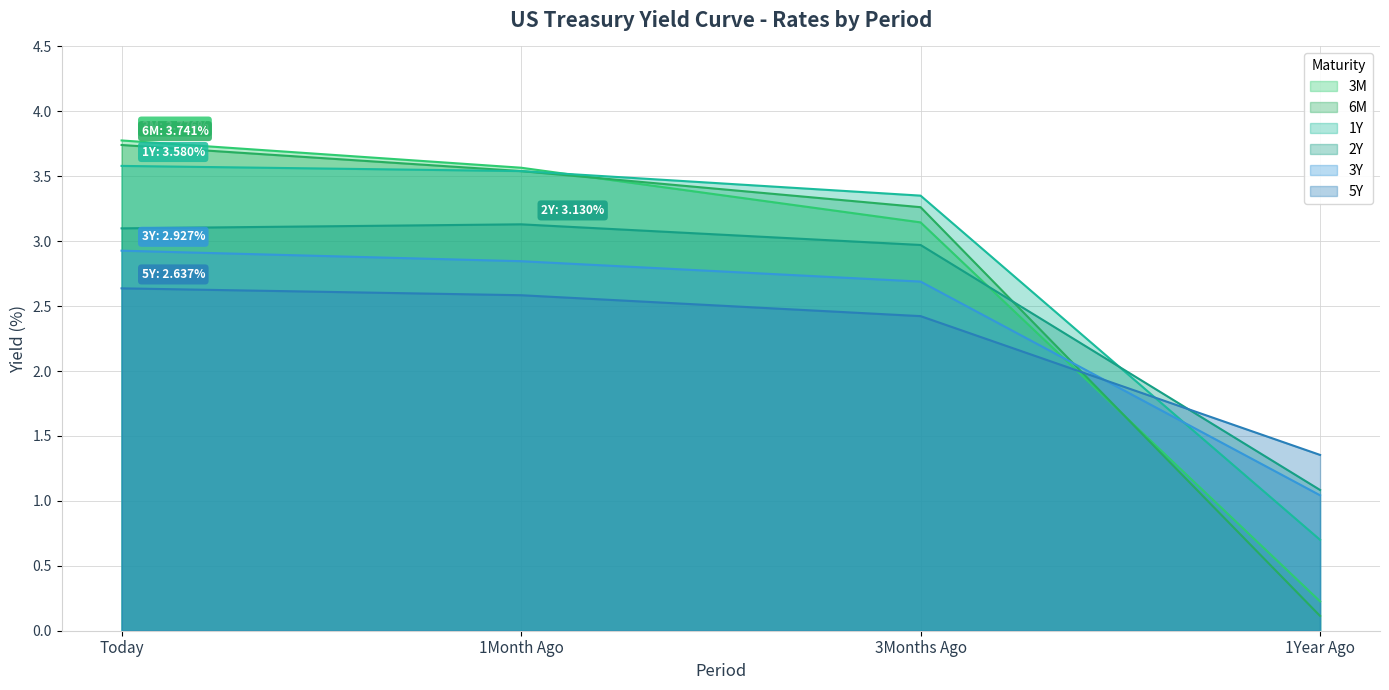

After their last crossing, which series has the higher values: 6M or 5Y?

5Y